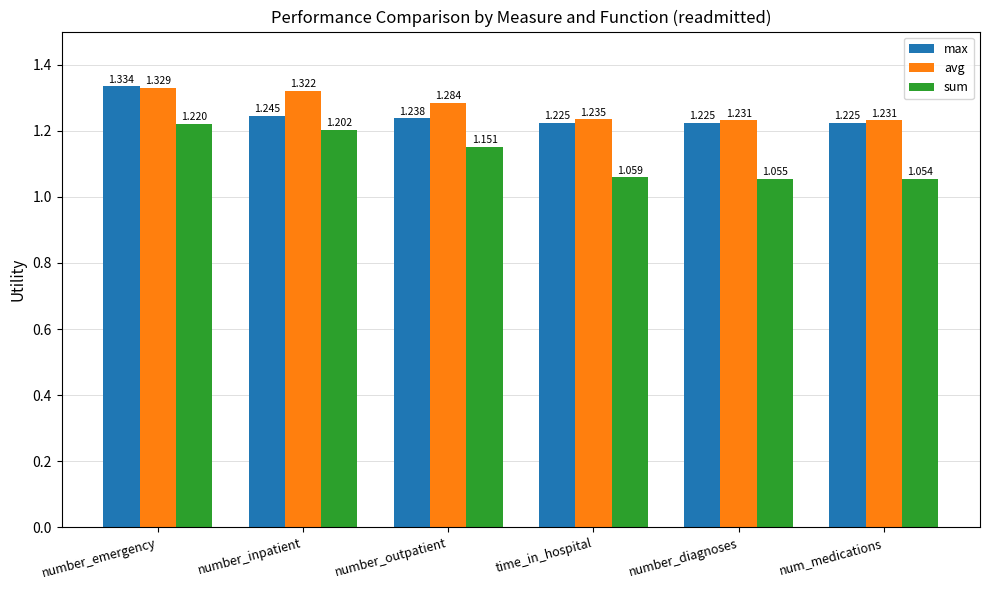

Rank the series at number_emergency from highest to lowest value.

max, avg, sum